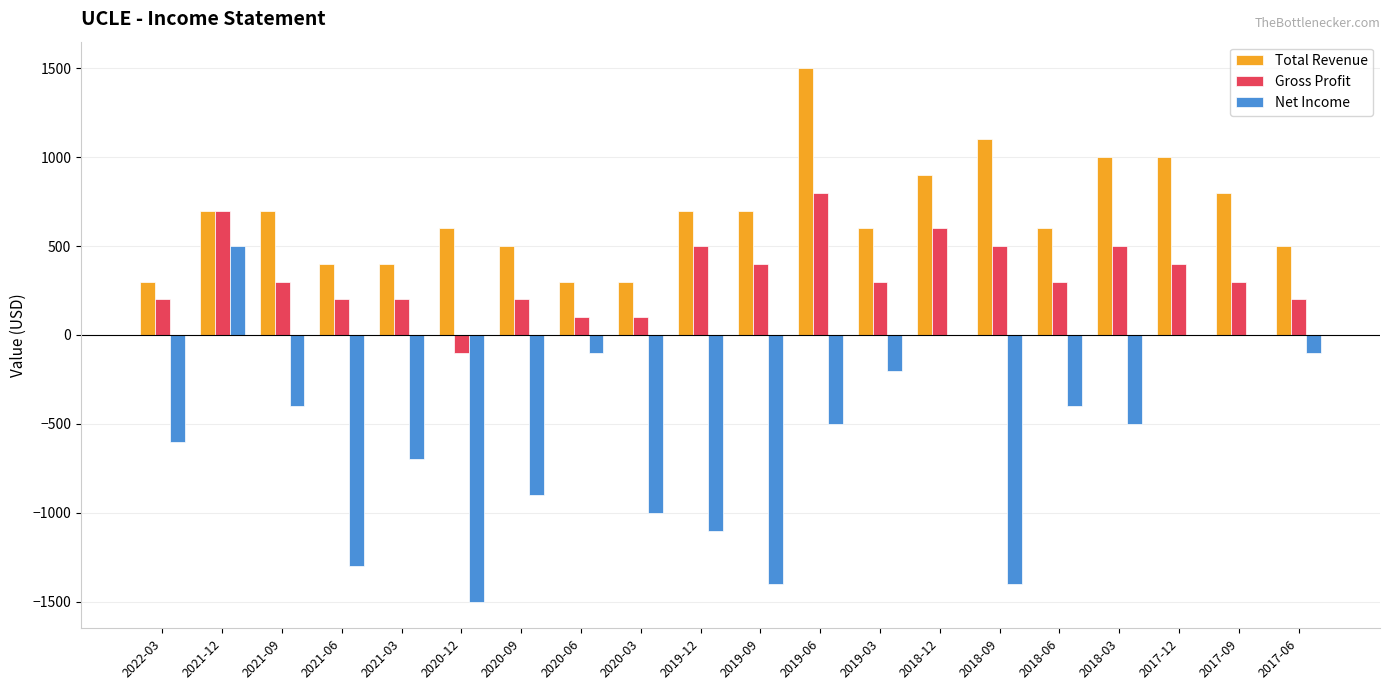

Which series has the widest spread of values?

Net Income